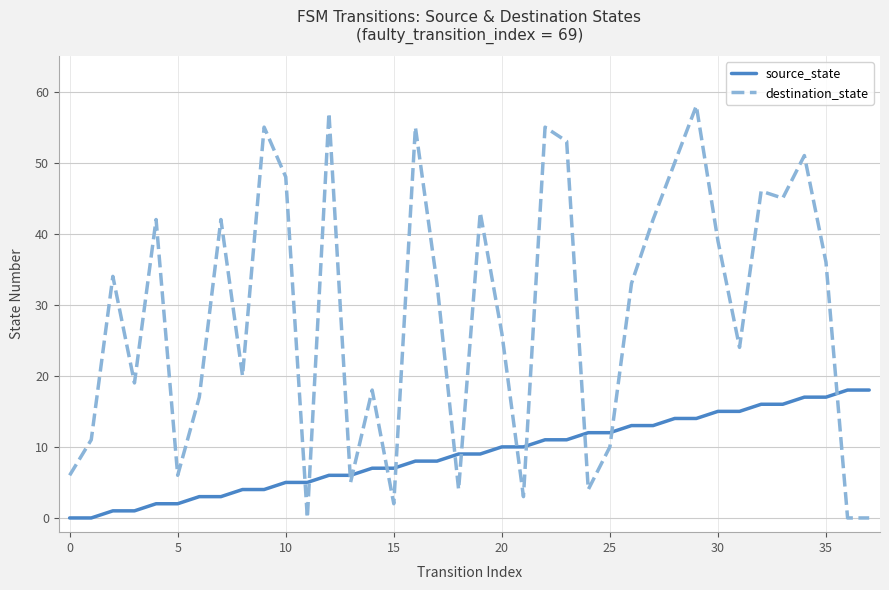

Which series ends up on top after the final intersection of source_state and destination_state?

source_state